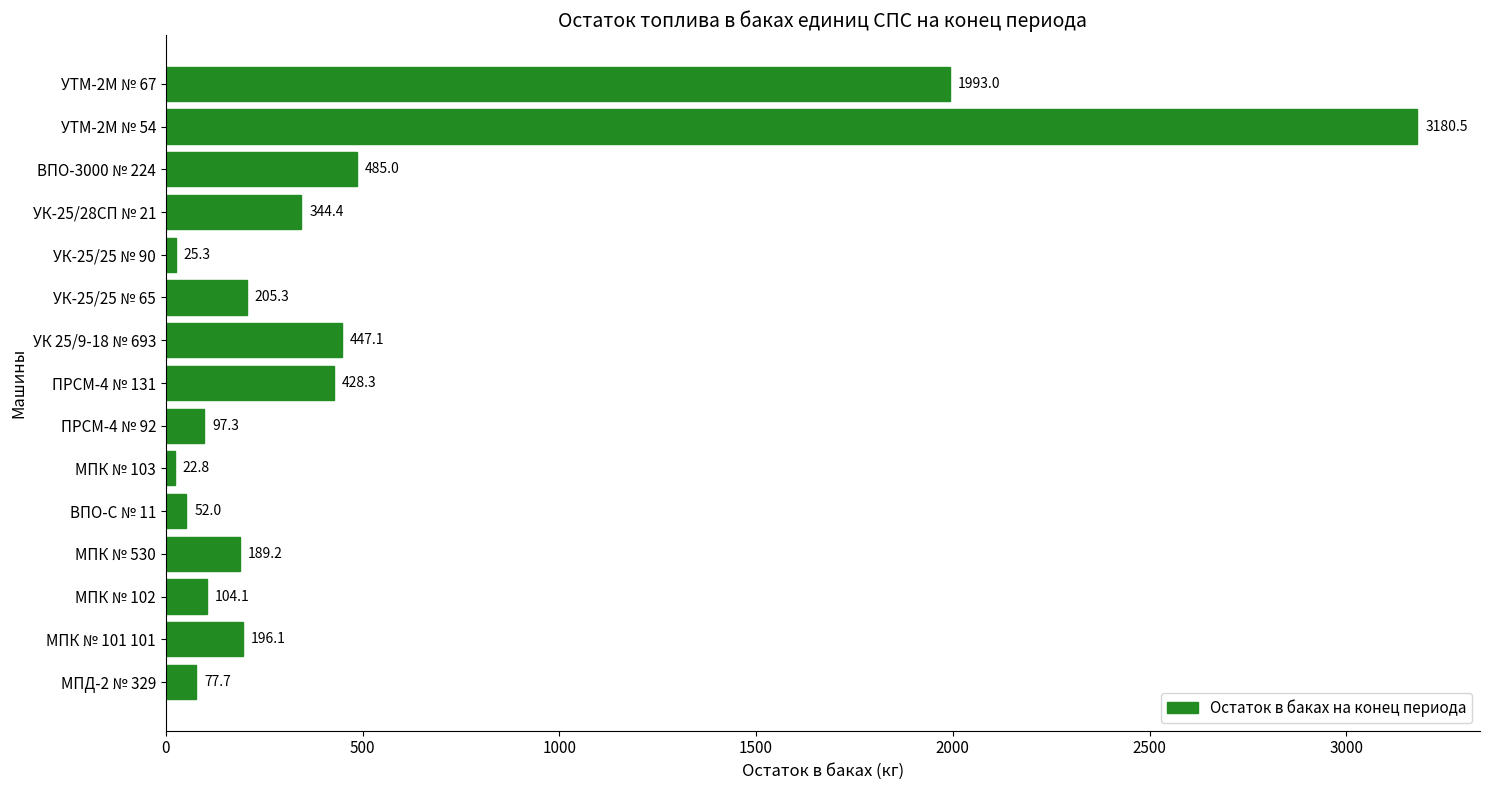

Which has a higher value, УК-25/25 № 65 or МПК № 101 101?

УК-25/25 № 65